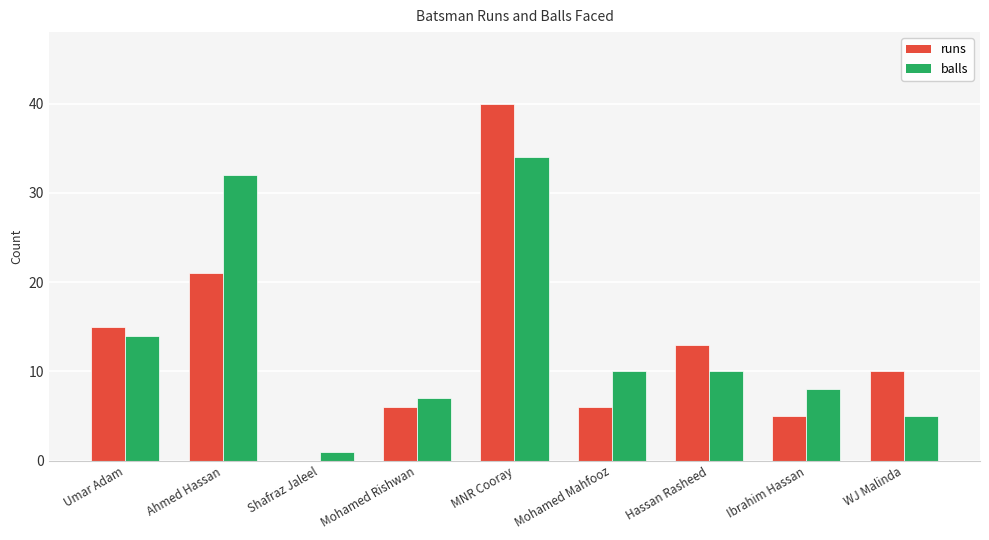

At which category is the sum across all series the highest?

MNR Cooray